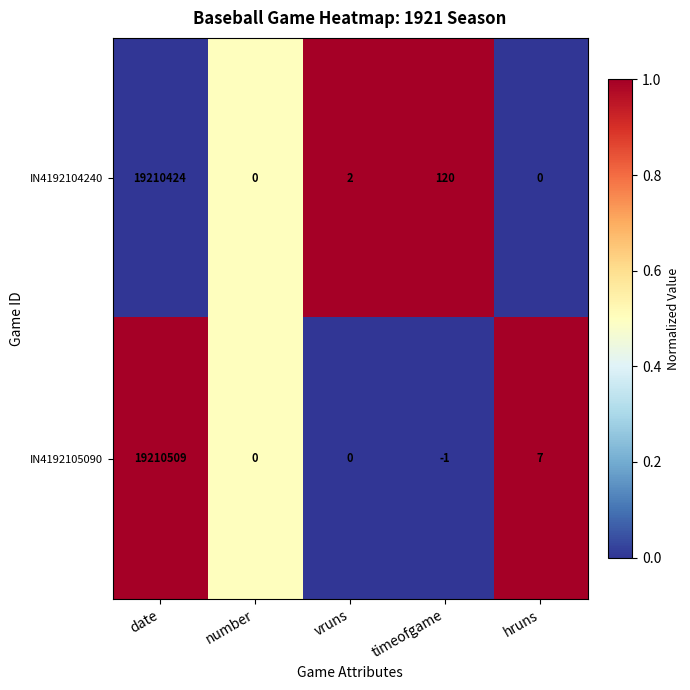

What is the maximum value shown in the chart?

19210509